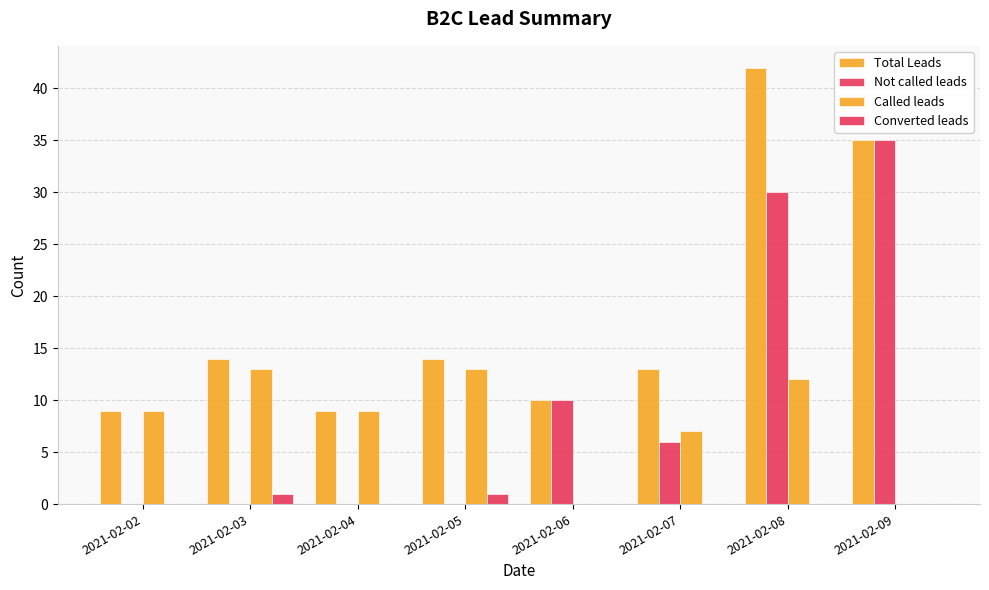

Does the chart contain stacked bars?

No